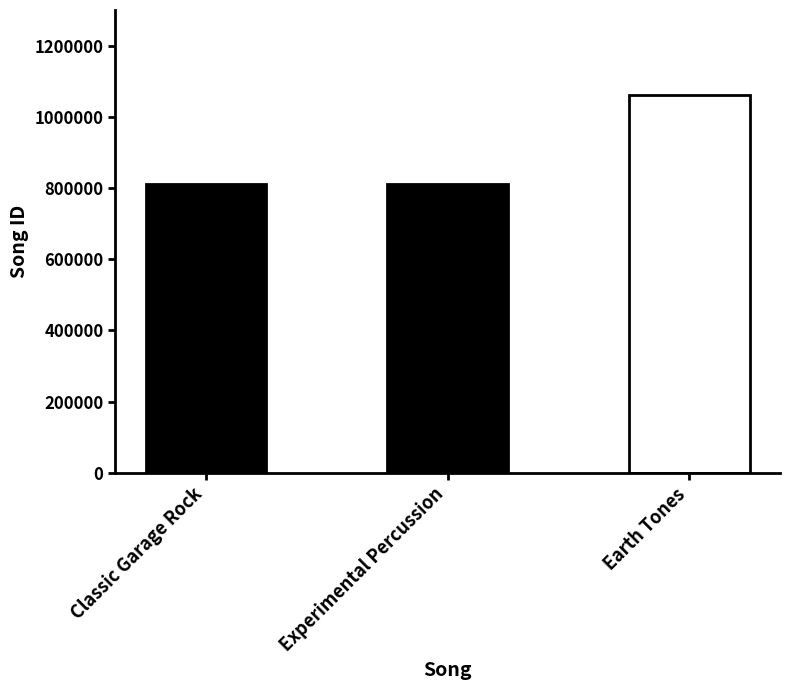

The chart shows a value of 1736623 at Earth Tones. True or false?

False